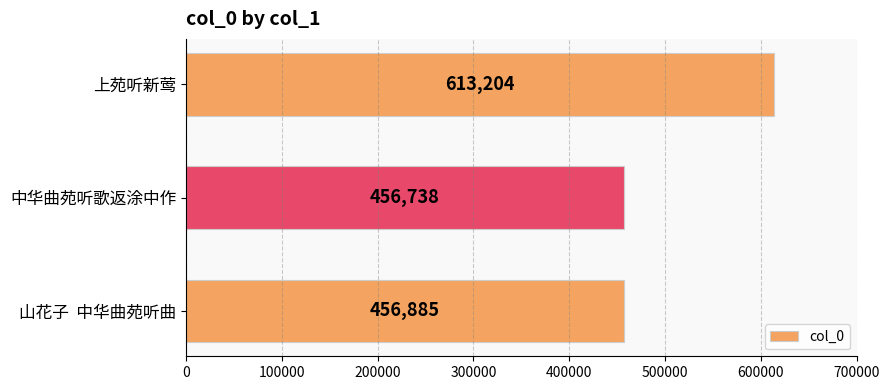

Which category has the highest value across all series?

上苑听新莺